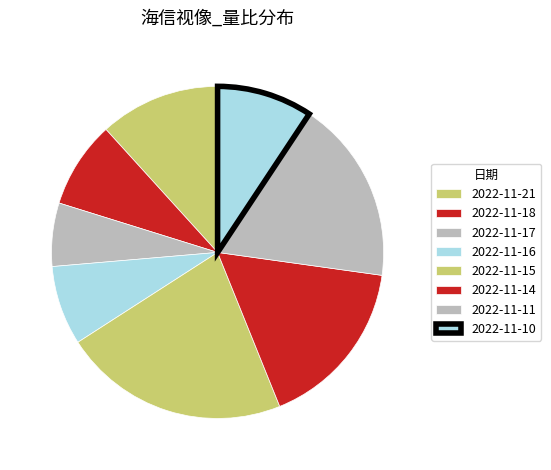

Count the number of slices in the pie.

8